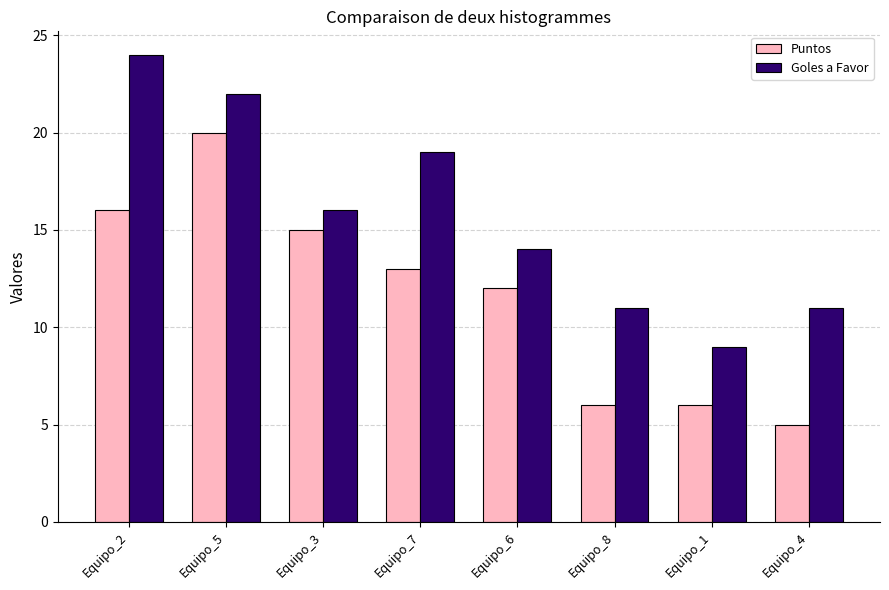

Read the Puntos value at Equipo_6.

12